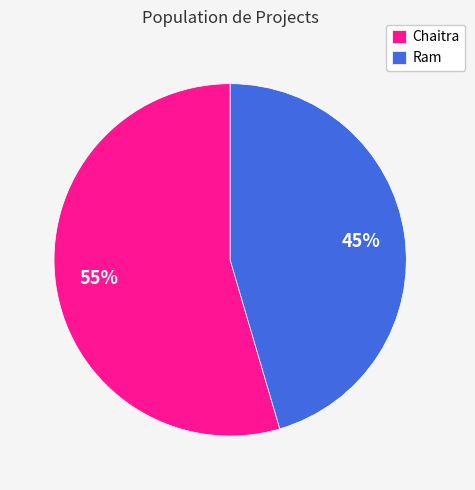

Between Ram and Chaitra, which is larger?

Chaitra